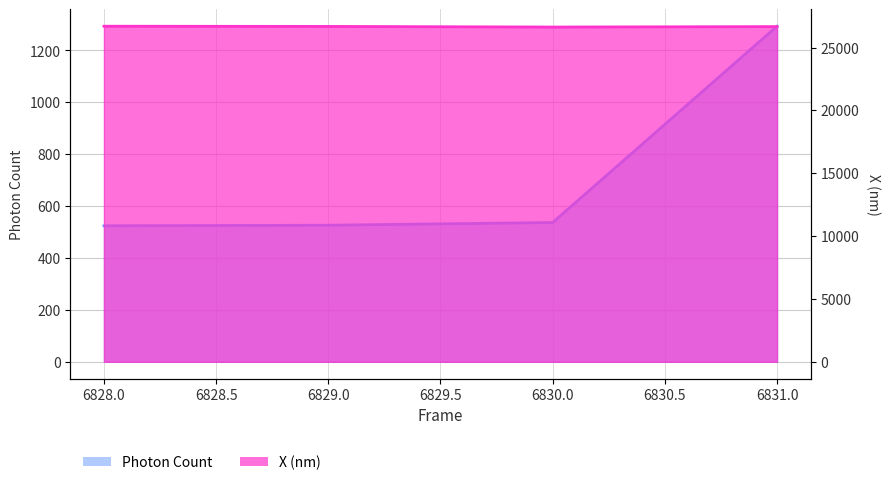

At which category is the sum across all series the highest?

6831